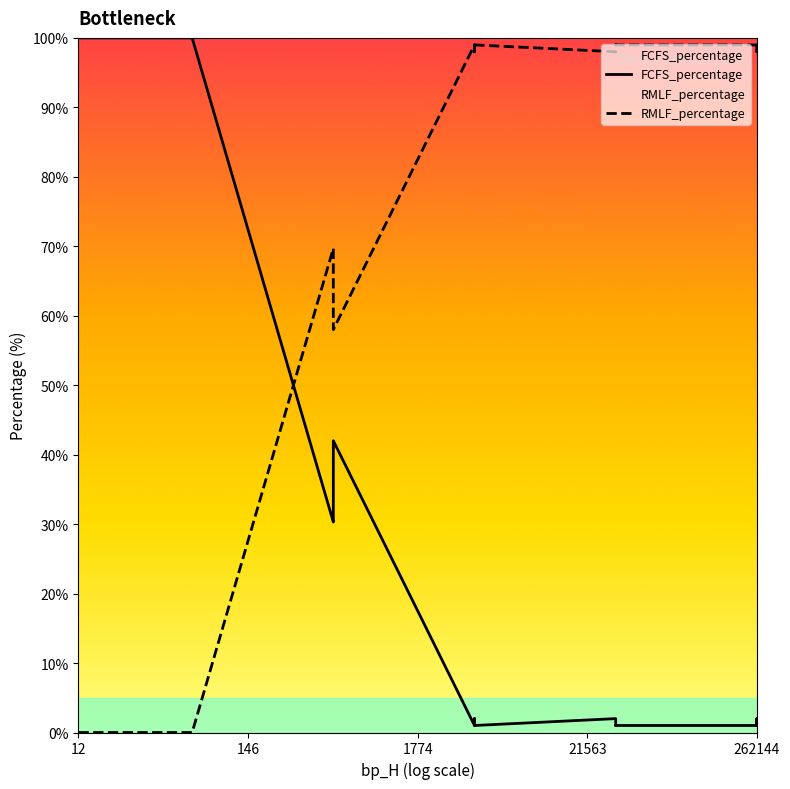

Reading left to right, list all the values displayed in this chart.

FCFS_percentage: 100.0	100.0	100.0	100.0	100.0	100.0	100.0	100.0	100.0	100.0	100.0	100.0	100.0	100.0	100.0	100.0	100.0	100.0	100.0	100.0	100.0	100.0	100.0	100.0	100.0	30.3	31.0	35.0	42.0	1.0	2.0	1.0	2.0	1.0	1.0	1.0	1.0	1.0	2.0	1.0
RMLF_percentage: 0.0	0.0	0.0	0.0	0.0	0.0	0.0	0.0	0.0	0.0	0.0	0.0	0.0	0.0	0.0	0.0	0.0	0.0	0.0	0.0	0.0	0.0	0.0	0.0	0.0	69.7	69.0	65.0	58.0	99.0	98.0	99.0	98.0	99.0	99.0	99.0	99.0	99.0	98.0	99.0